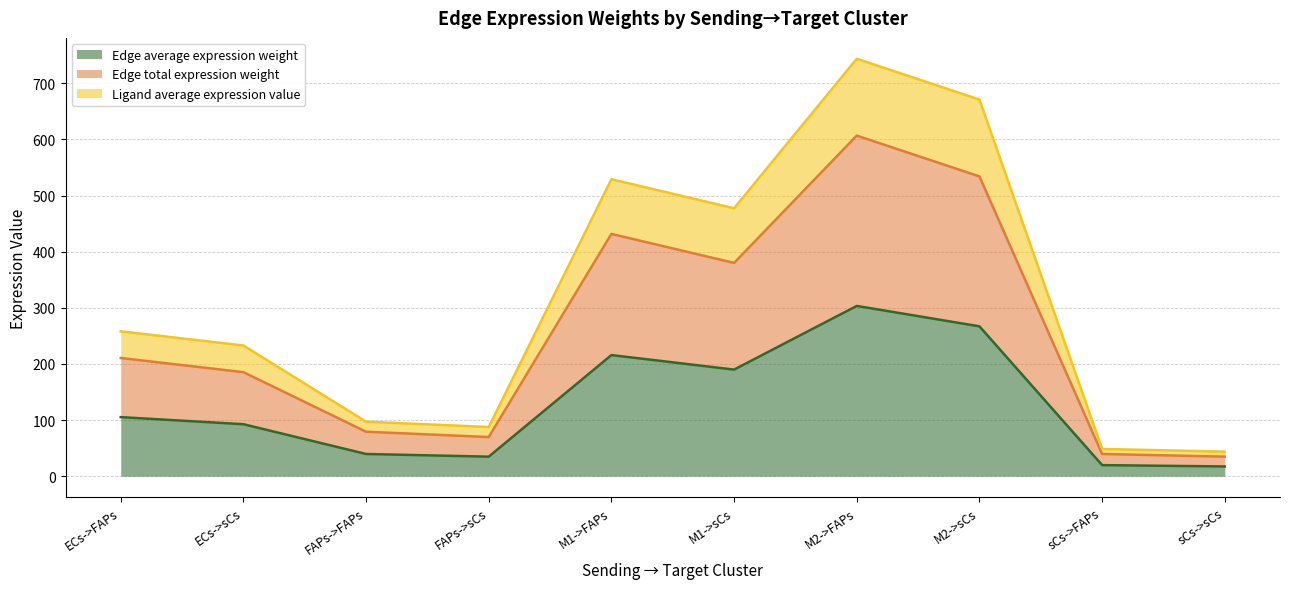

The value of Ligand average expression value at ECs->sCs is 127.6. True or false?

False